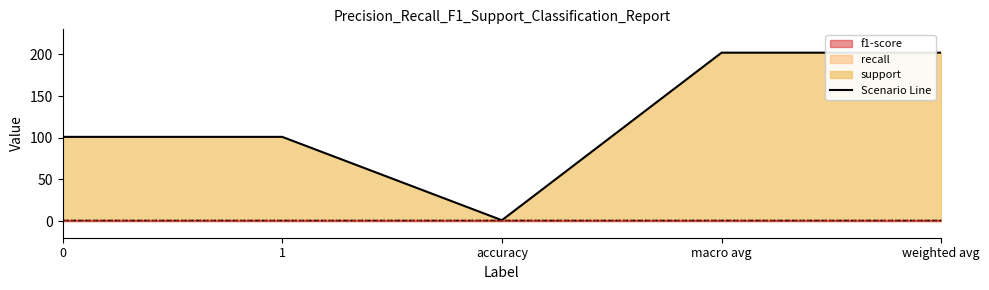

What is the lowest value of the f1-score series?

1